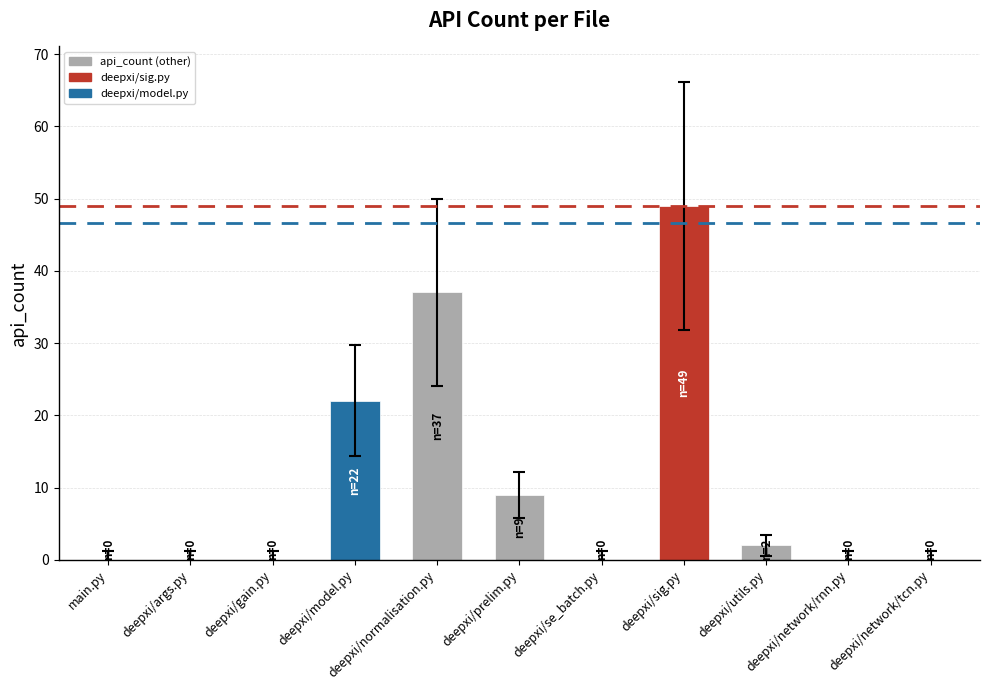

The value at deepxi/se_batch.py is -29. True or false?

False